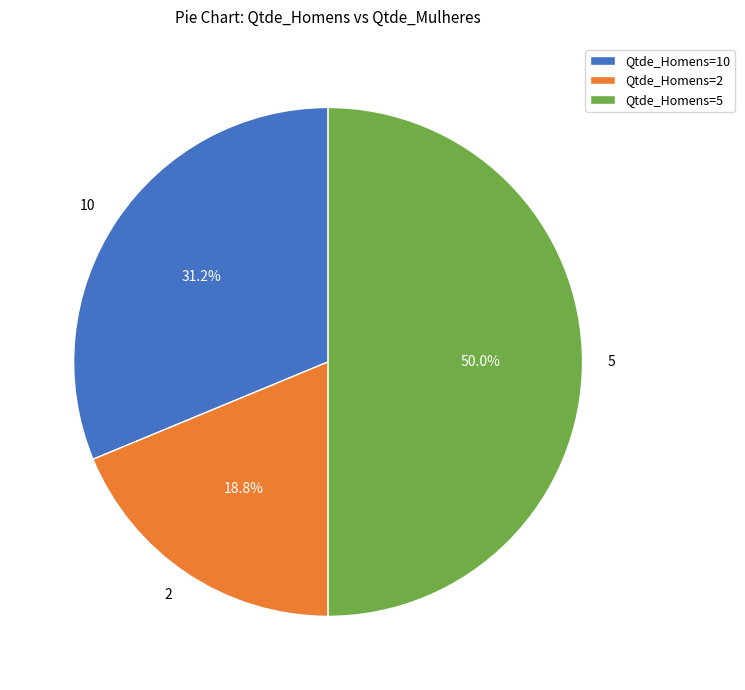

To the nearest percent, what is the difference between the 10 and 5 slice percentages?

19%